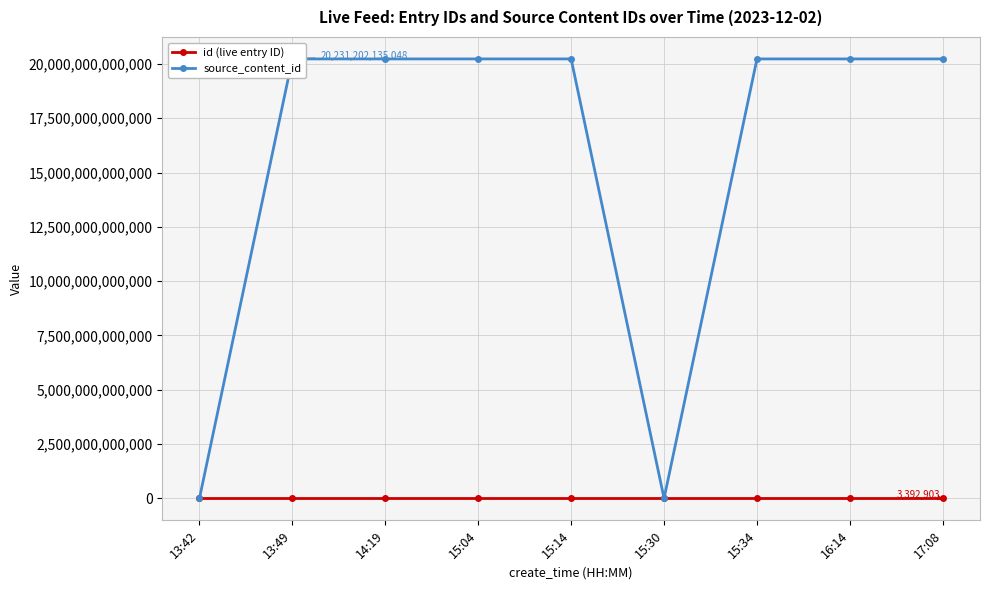

Is it true that id (live entry ID) equals 3392820 at 13:49?

True